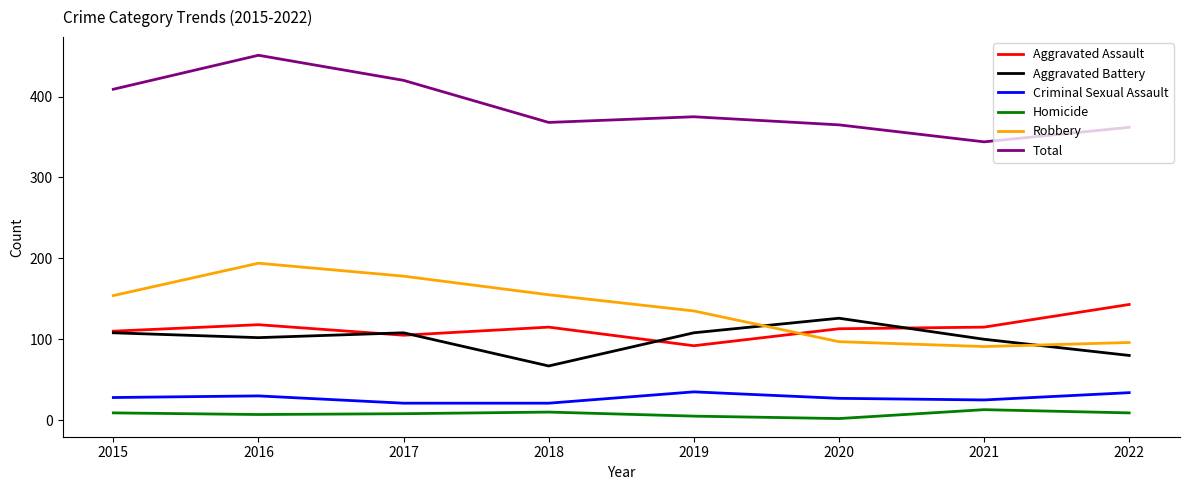

True or false: Homicide and Total intersect in this chart.

False